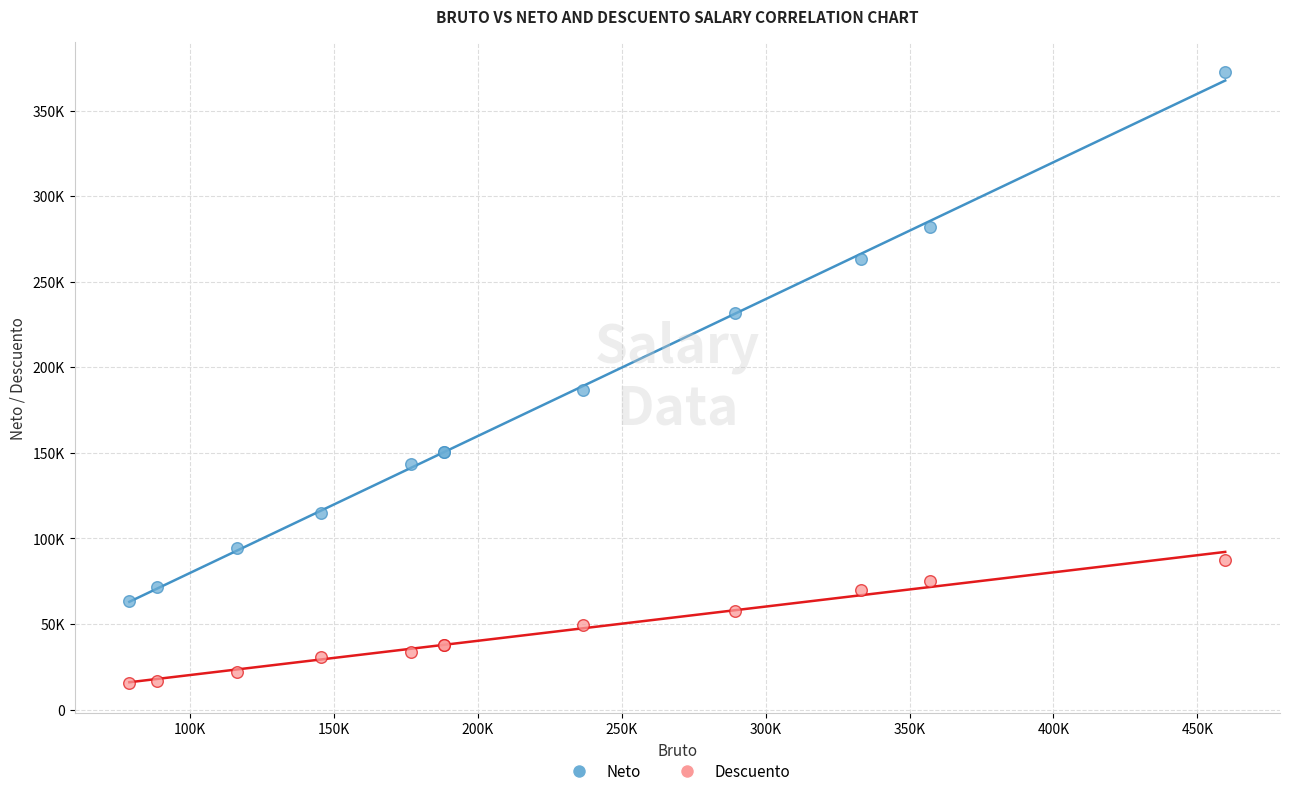

Which series contains the lowest Y value?

Descuento